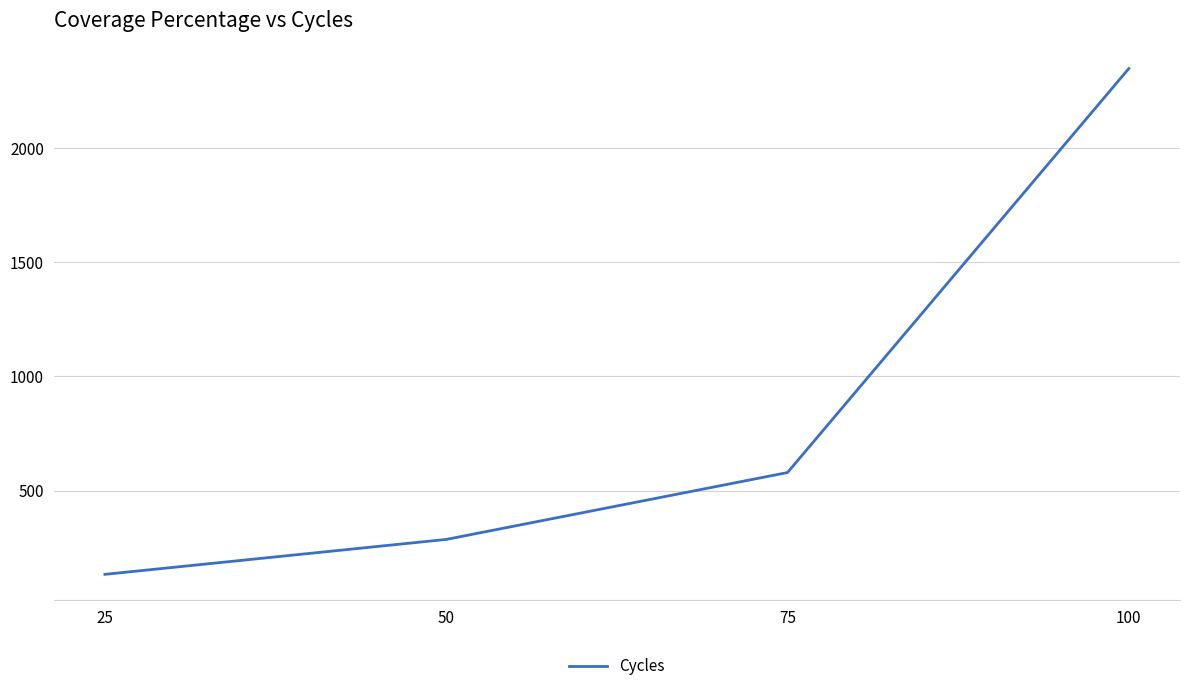

What is the ratio of the value at 25 to the value at 75?

0.2